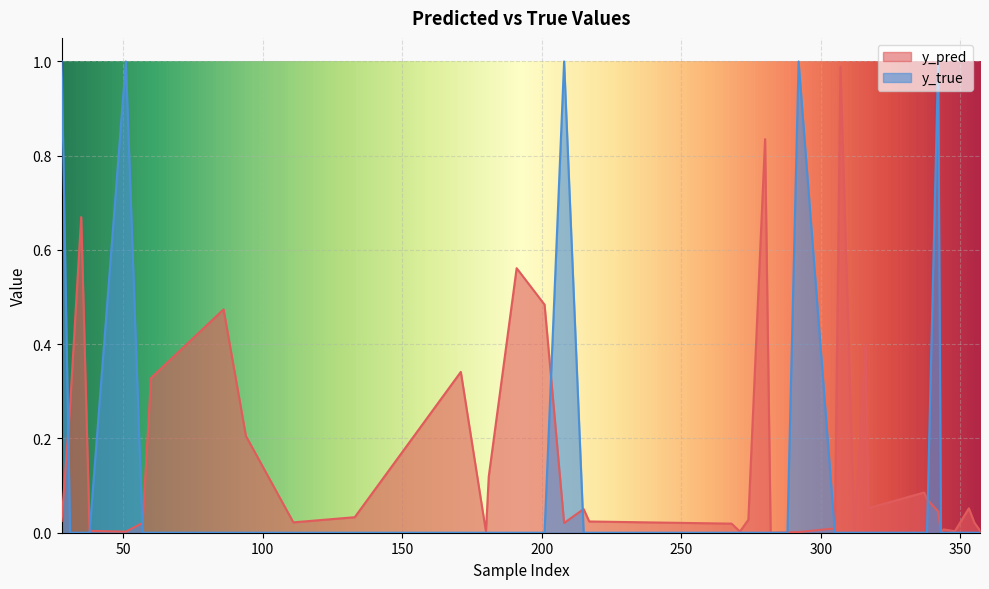

What are all the series names shown in the legend?

y_pred, y_true